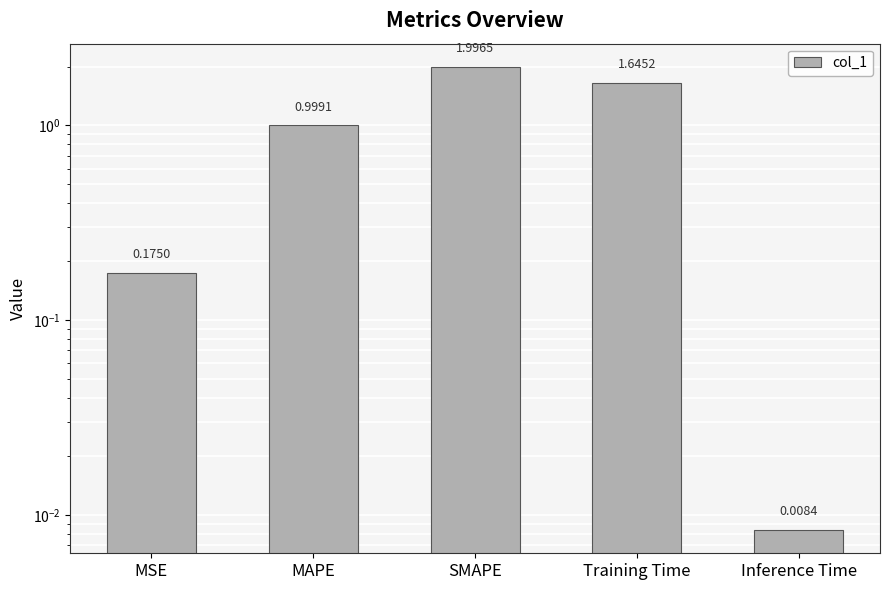

True or false: the data shows 2.0 at SMAPE.

True